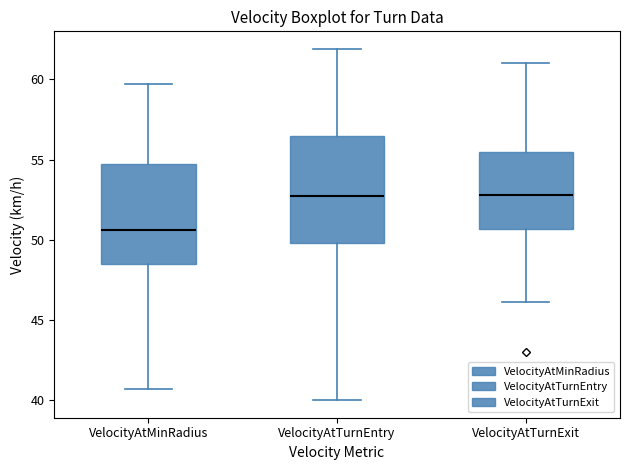

Where does the lower whisker of the box for VelocityAtMinRadius end on the y-axis? The values are not printed on the chart, so give them approximately, as read against the axis.

40.5